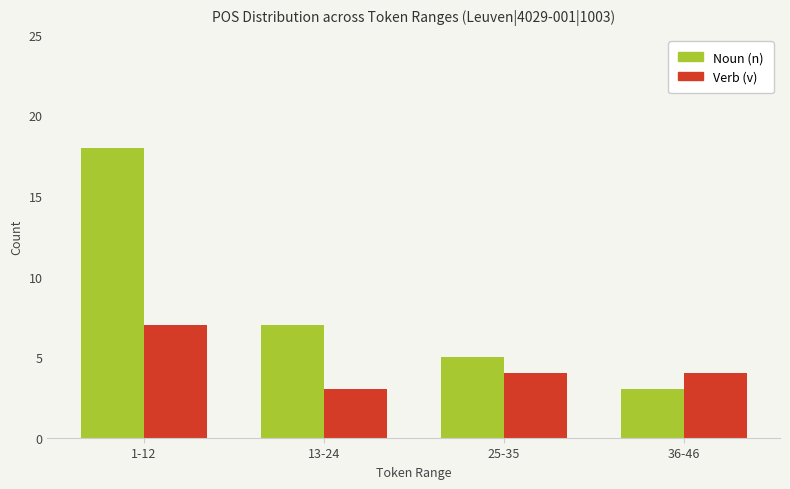

Where is Noun (n) nearest to the value 10?

13-24